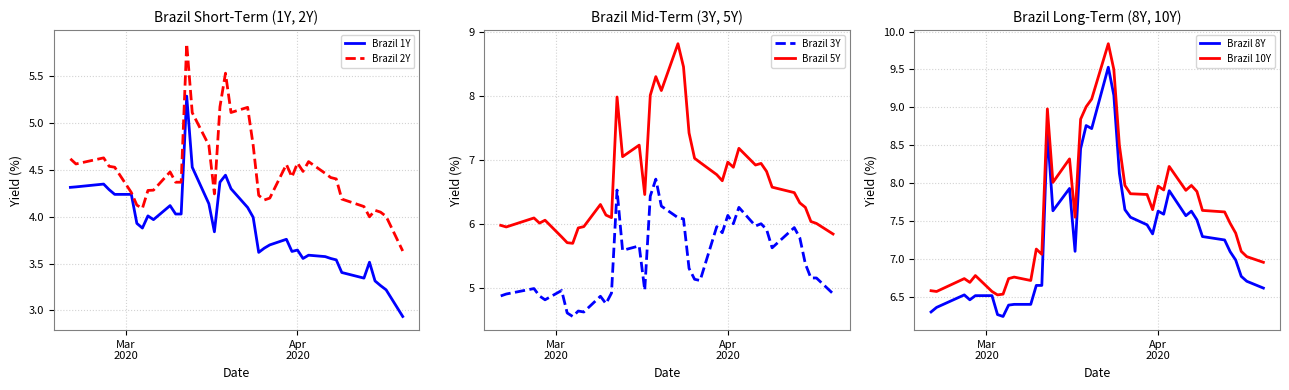

True or false: Brazil 5Y and Brazil 3Y cross at least once.

False